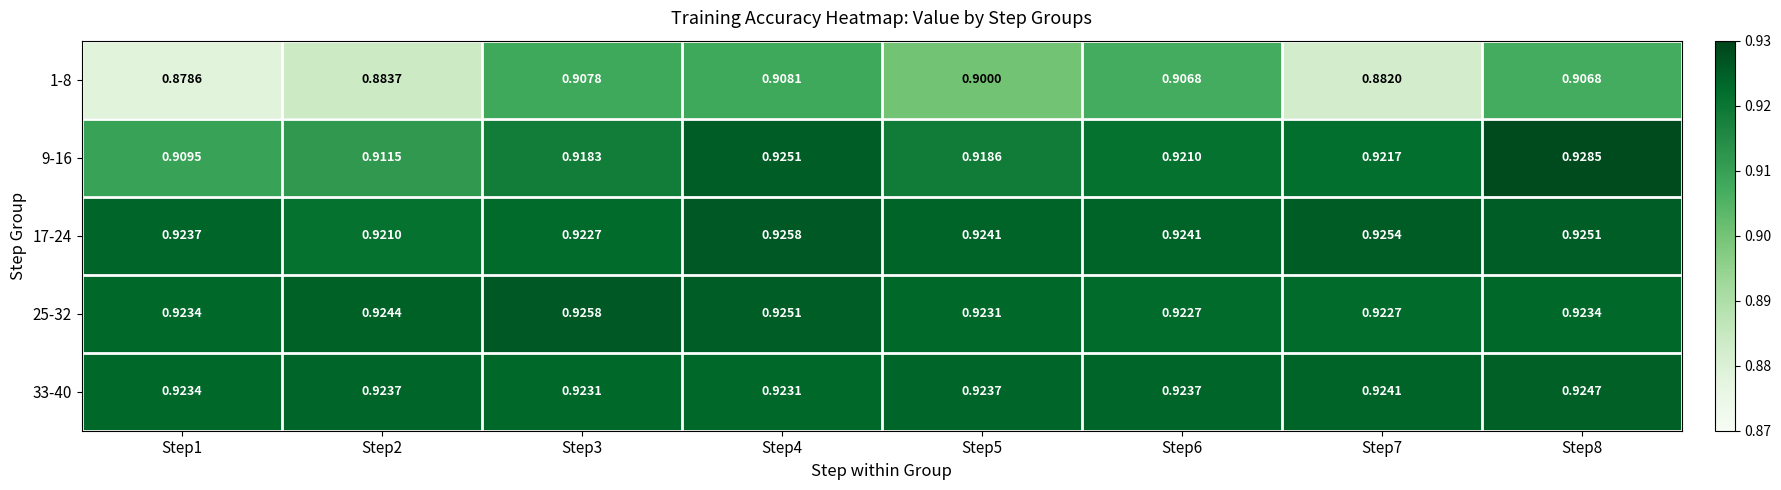

Is the value of 25-32 at Step5 greater than the value of 9-16 at Step4?

No